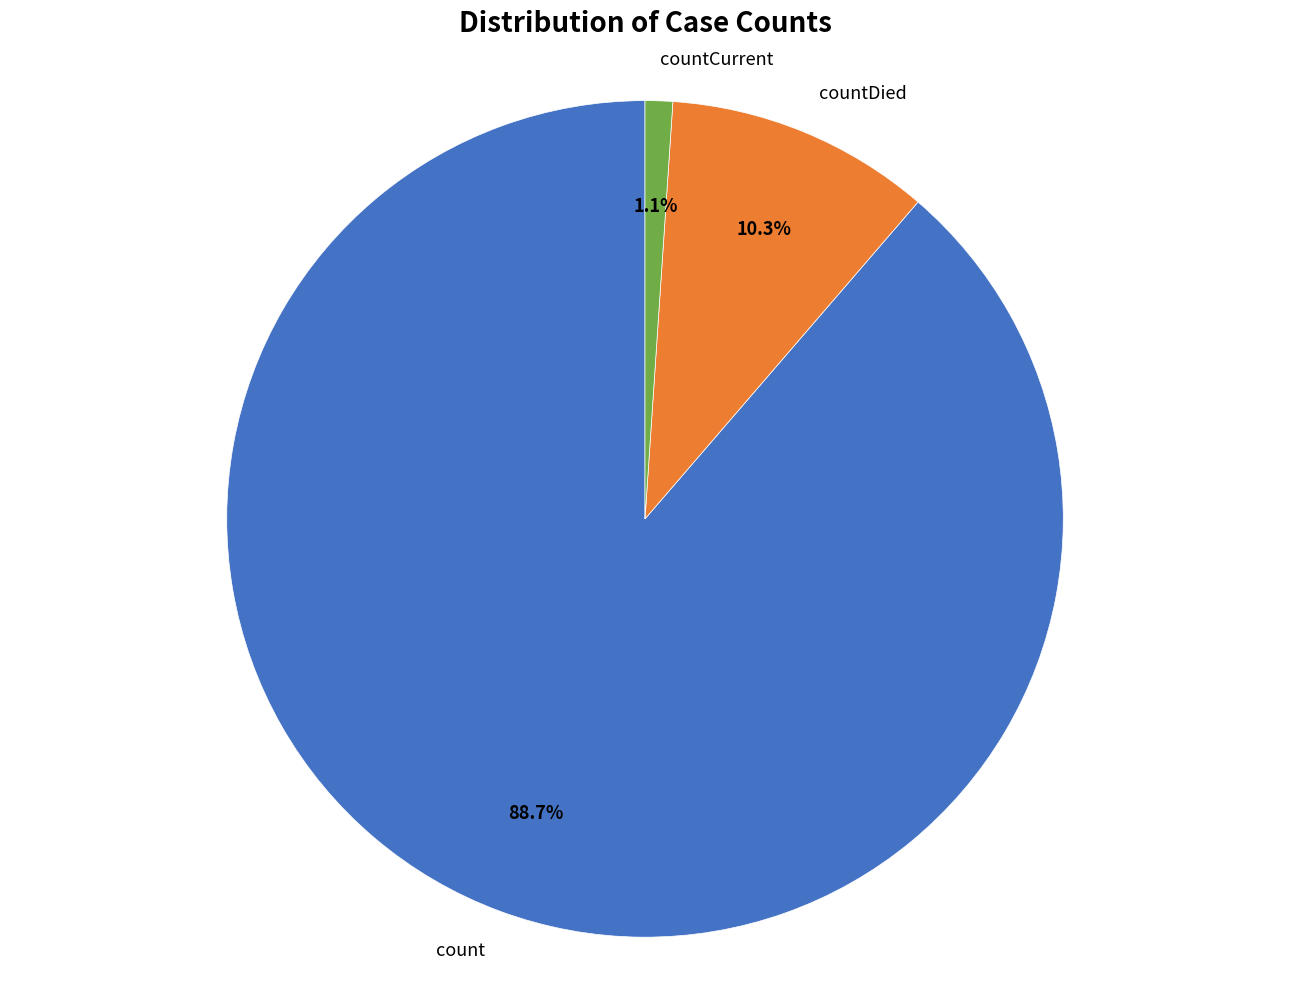

Is it true that count is 89% of the pie?

True